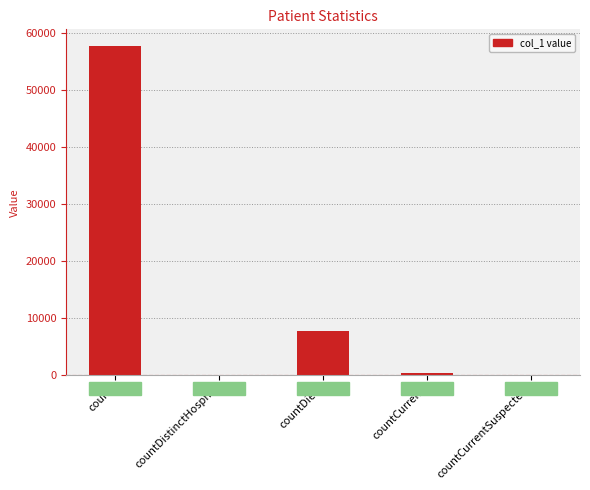

Reading right to left, what are all the values shown in this chart?

0	451	7767	0	57709